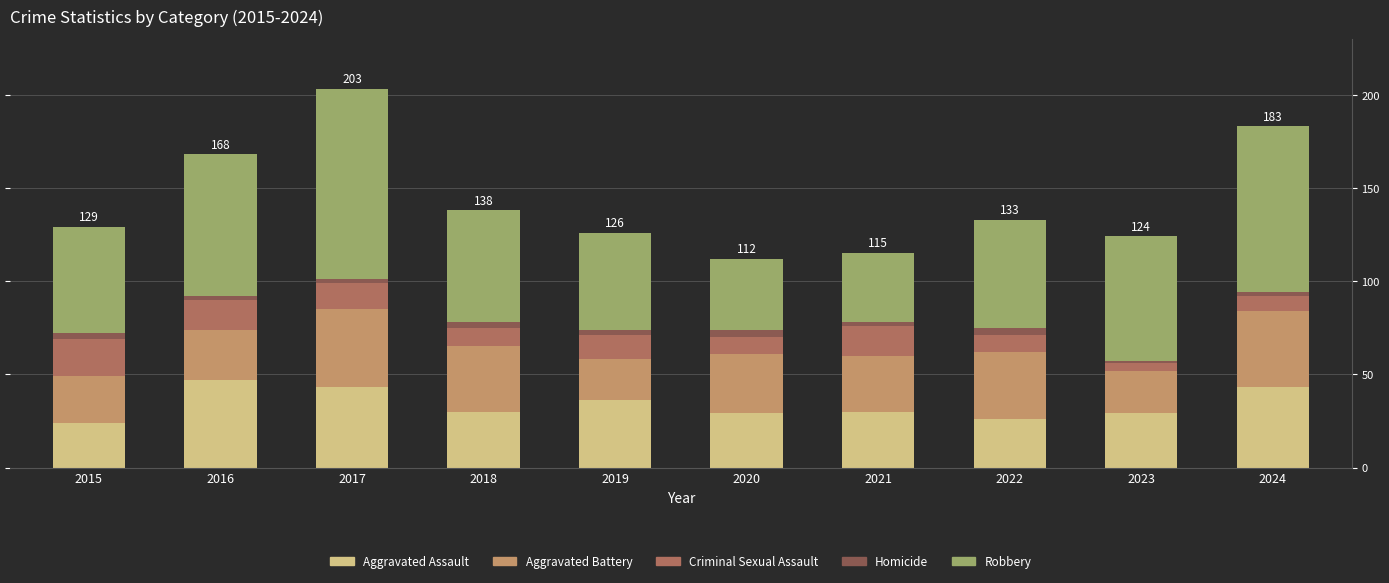

How many series are shown in this chart?

5